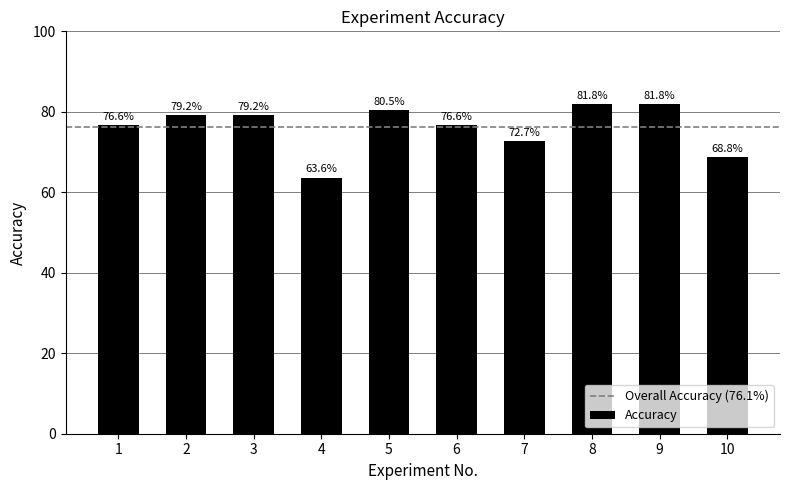

The chart shows a value of 79.2 at 3. True or false?

True